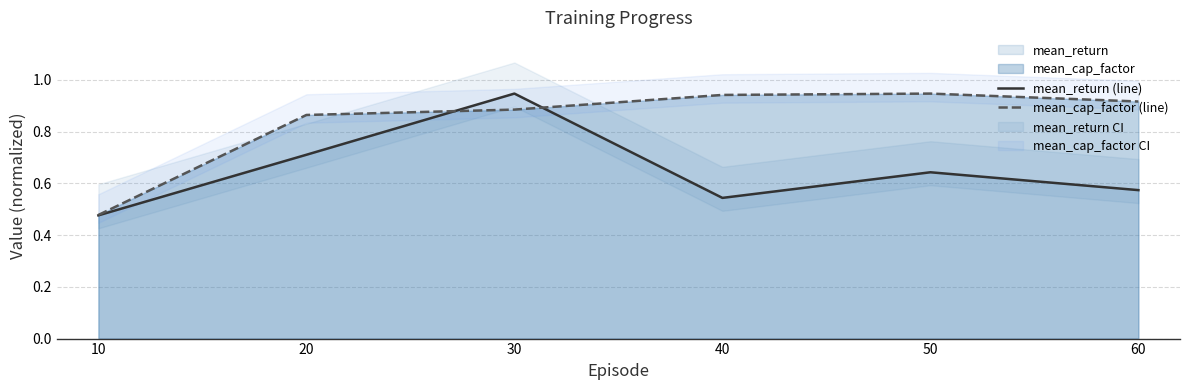

How many interior local peaks does the mean_cap_factor (line) series have?

1